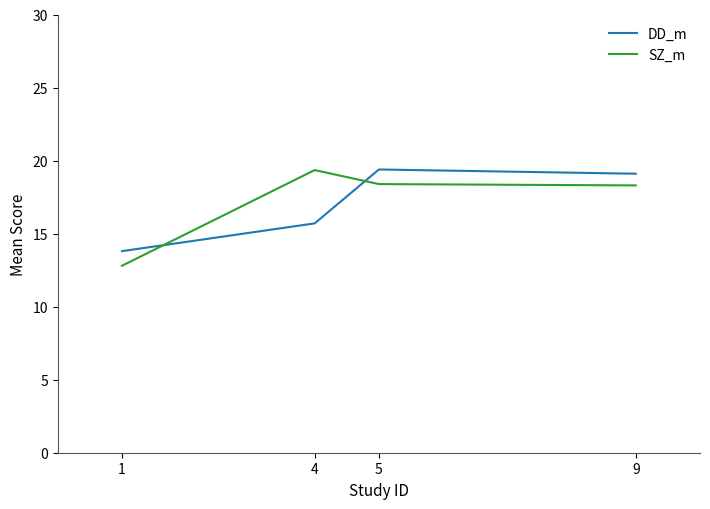

Read the SZ_m value at 9.

18.3